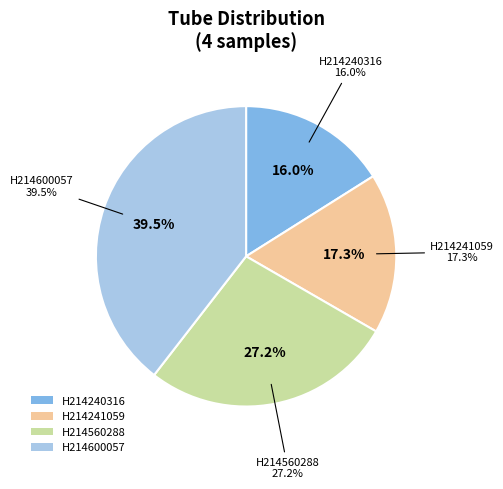

To the nearest percent, what is the combined percentage of H214241059 and H214560288?

44%